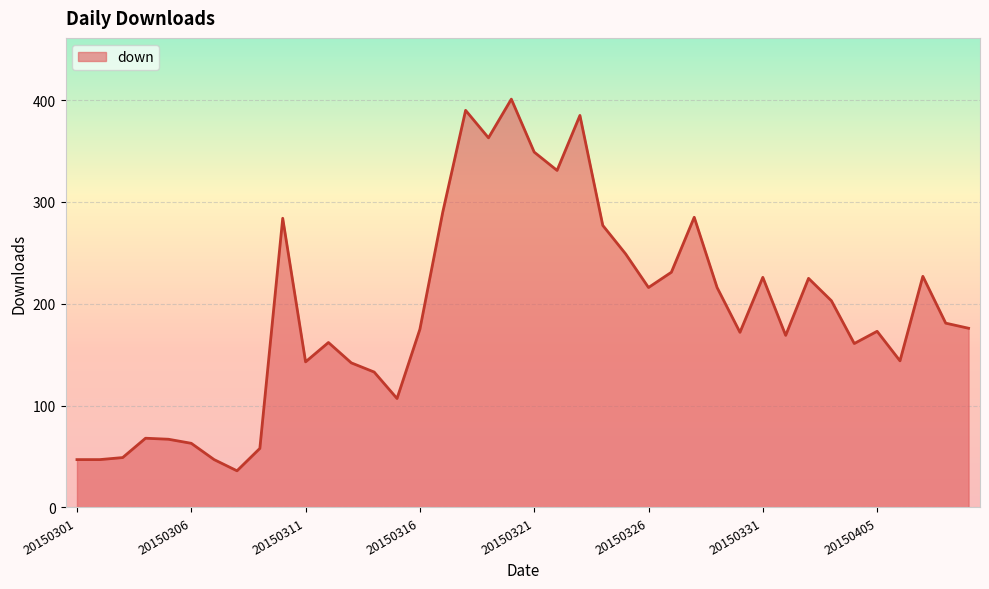

How many lines are shown in the chart?

1